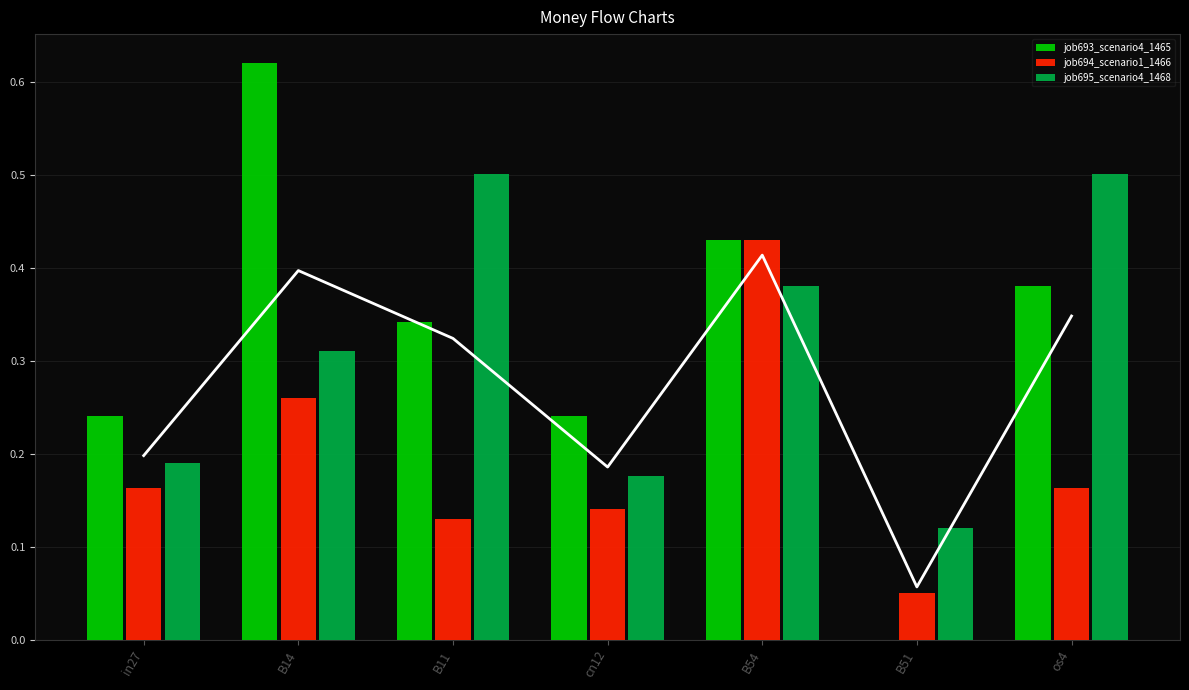

At which label is job695_scenario4_1468 closest to 0?

B51